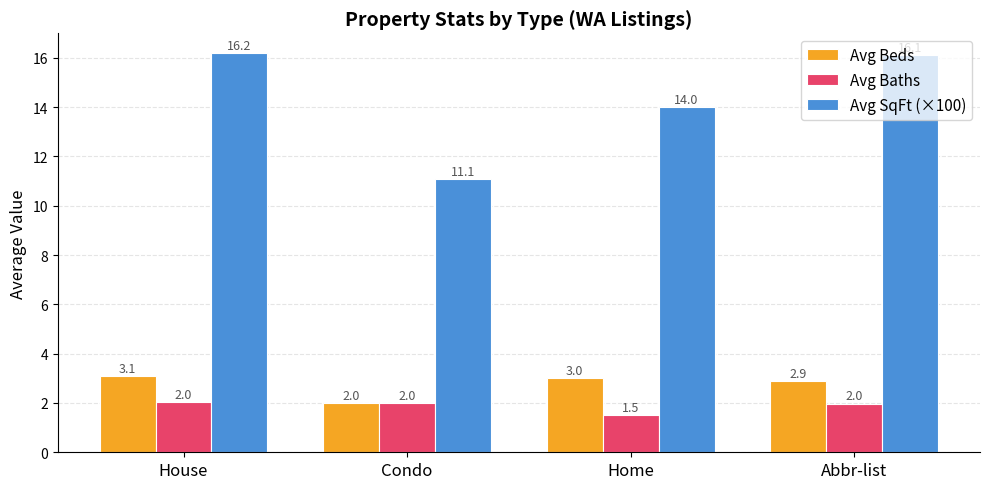

The value of Avg Beds at Abbr-list is 2.9. True or false?

True